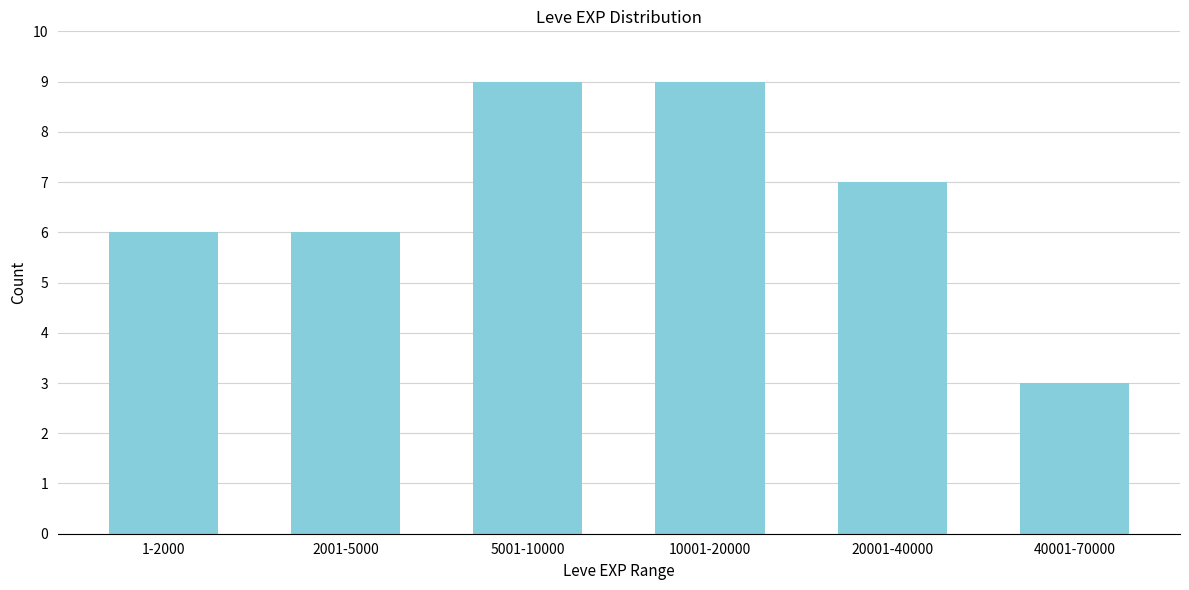

Reading left to right, extract all data points from this chart.

1-2000=6	2001-5000=6	5001-10000=9	10001-20000=9	20001-40000=7	40001-70000=3